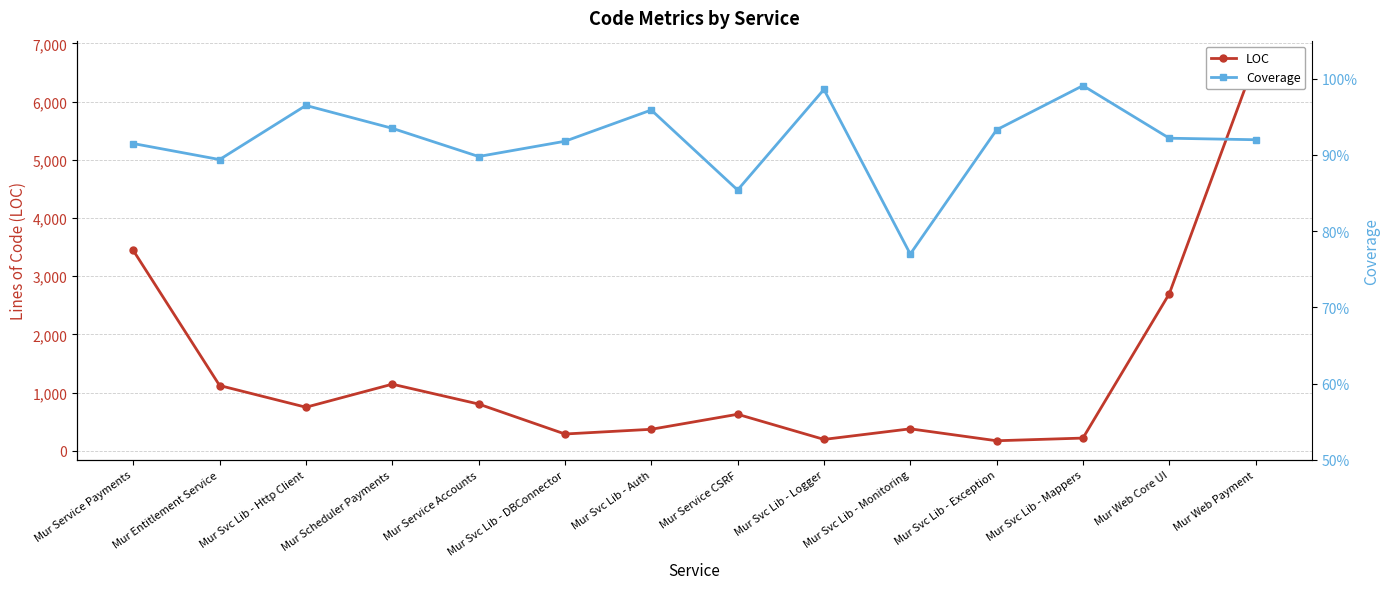

Where is Coverage nearest to the value 0?

Mur Svc Lib - Monitoring